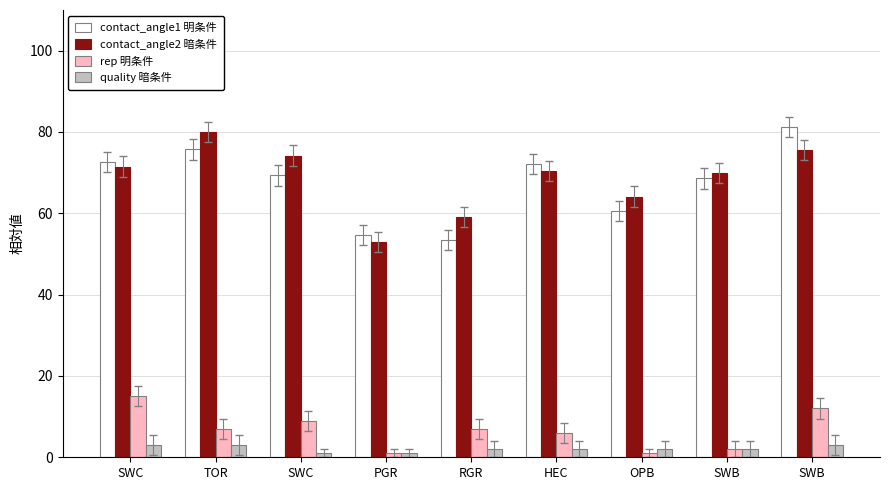

Reading right to left, list all the values displayed in this chart.

contact_angle1 明条件: SWB=81.3	SWB=68.6	OPB=60.5	HEC=72.1	RGR=53.5	PGR=54.7	SWC=69.3	TOR=75.7	SWC=72.7
contact_angle2 暗条件: SWB=75.5	SWB=69.9	OPB=64.1	HEC=70.3	RGR=59.2	PGR=53.0	SWC=74.2	TOR=80.1	SWC=71.5
rep 明条件: SWB=12.0	SWB=2.0	OPB=1.0	HEC=6.0	RGR=7.0	PGR=1.0	SWC=9.0	TOR=7.0	SWC=15.0
quality 暗条件: SWB=3.0	SWB=2.0	OPB=2.0	HEC=2.0	RGR=2.0	PGR=1.0	SWC=1.0	TOR=3.0	SWC=3.0